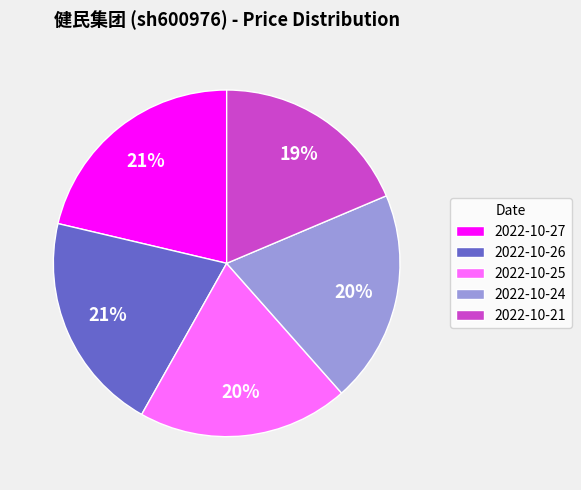

To the nearest percent, what portion does 2022-10-24 represent?

20%